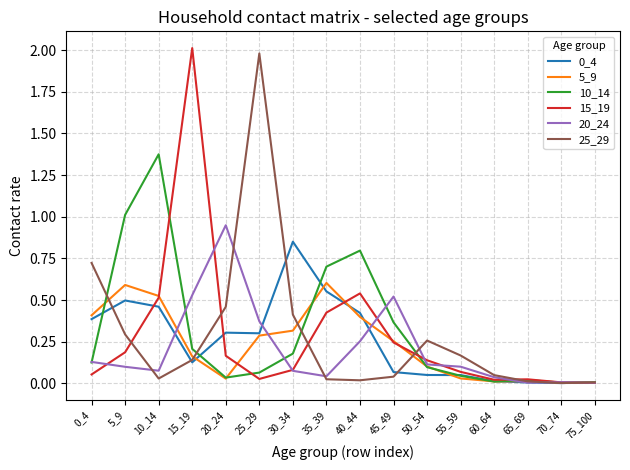

Does the chart display data point markers on the line(s)?

No